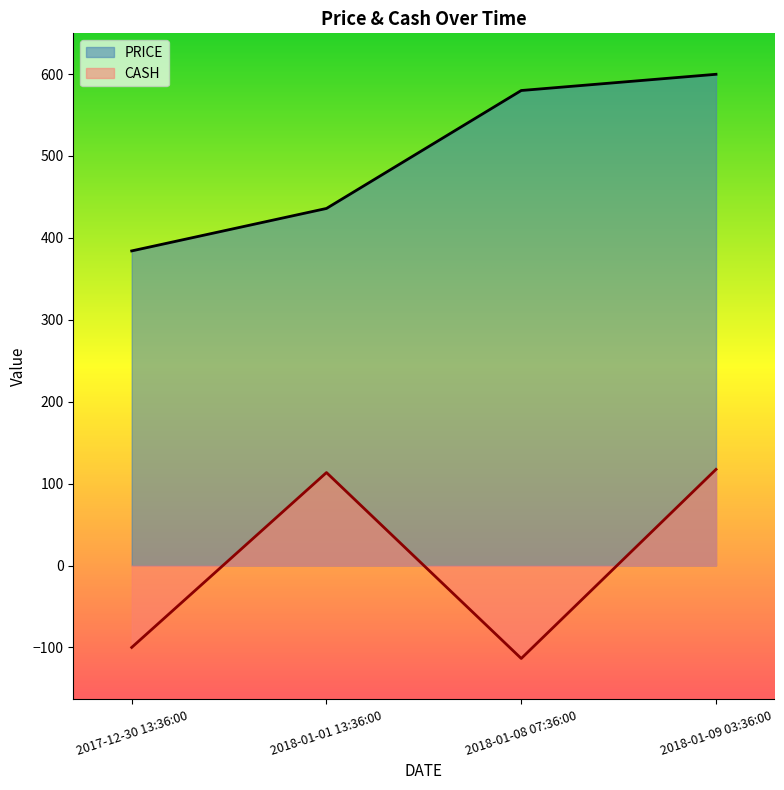

Reading left to right, extract all data points from this chart.

PRICE: 384.1	435.9	579.9	599.7
CASH: -100.0	113.5	-113.5	117.4